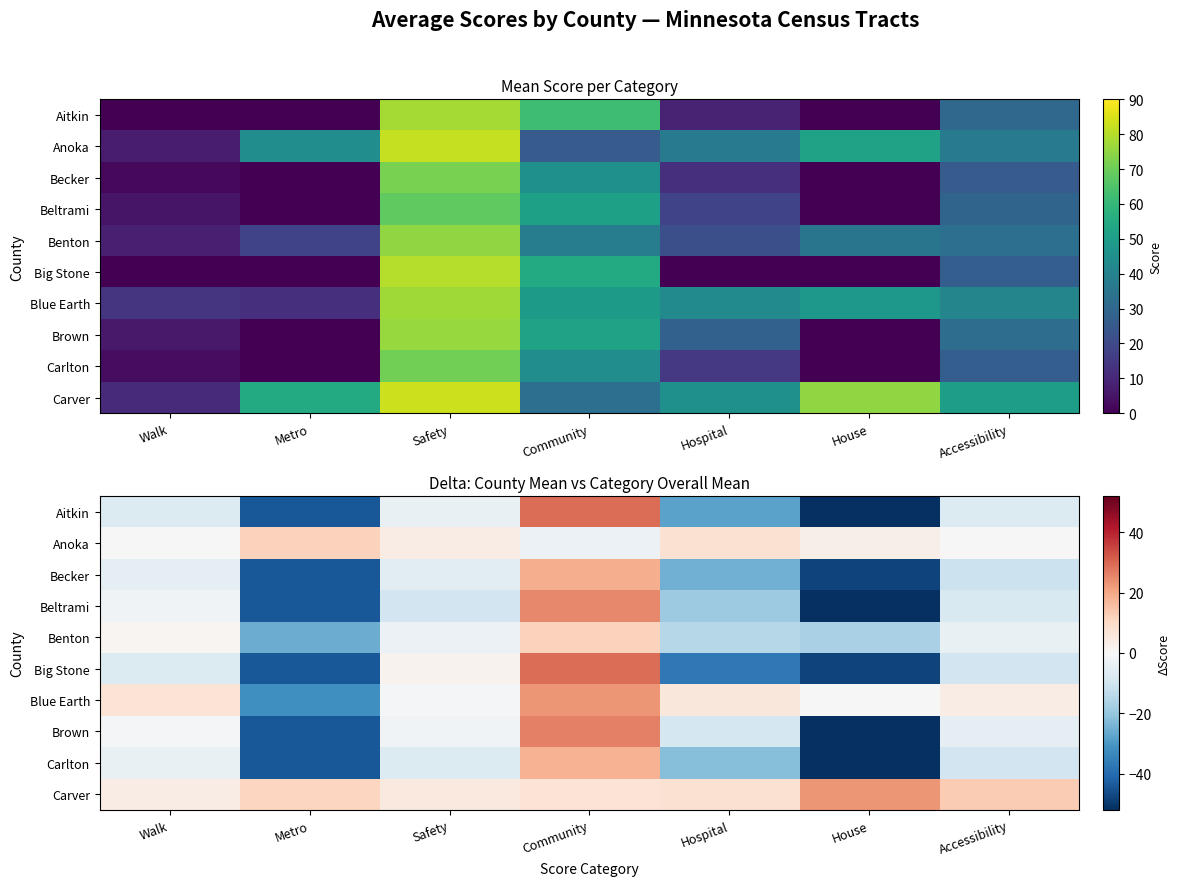

True or false: Carlton has a value of -10 at Safety.

False